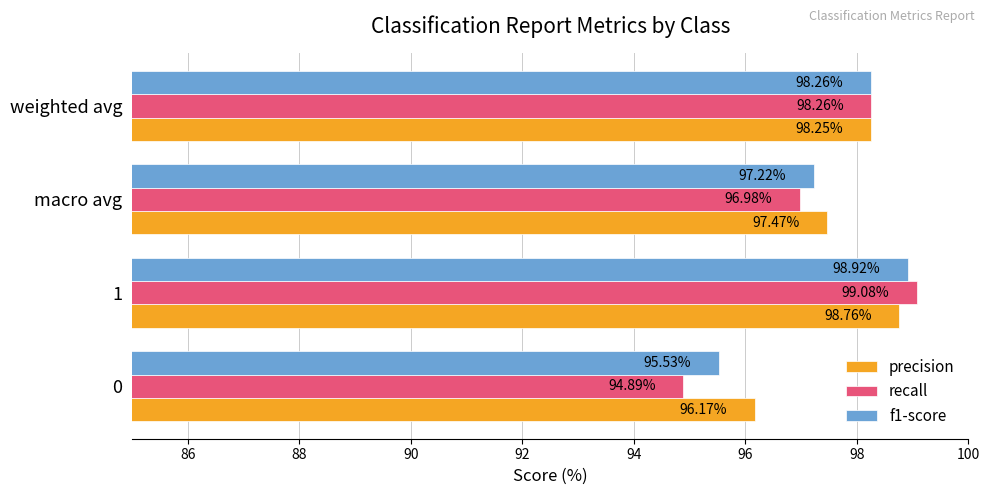

Between 0 and 1, which series saw the biggest shift?

recall